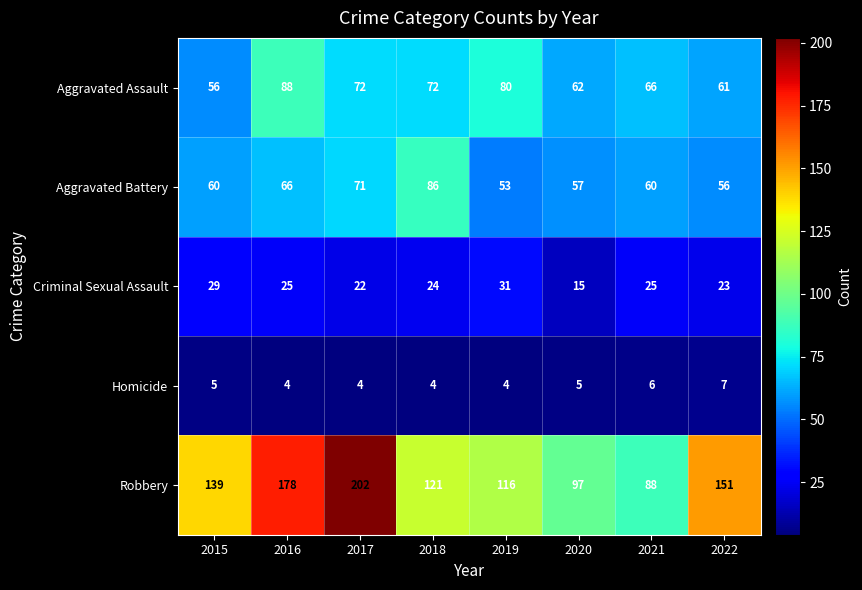

Which series has the widest spread of values?

Robbery